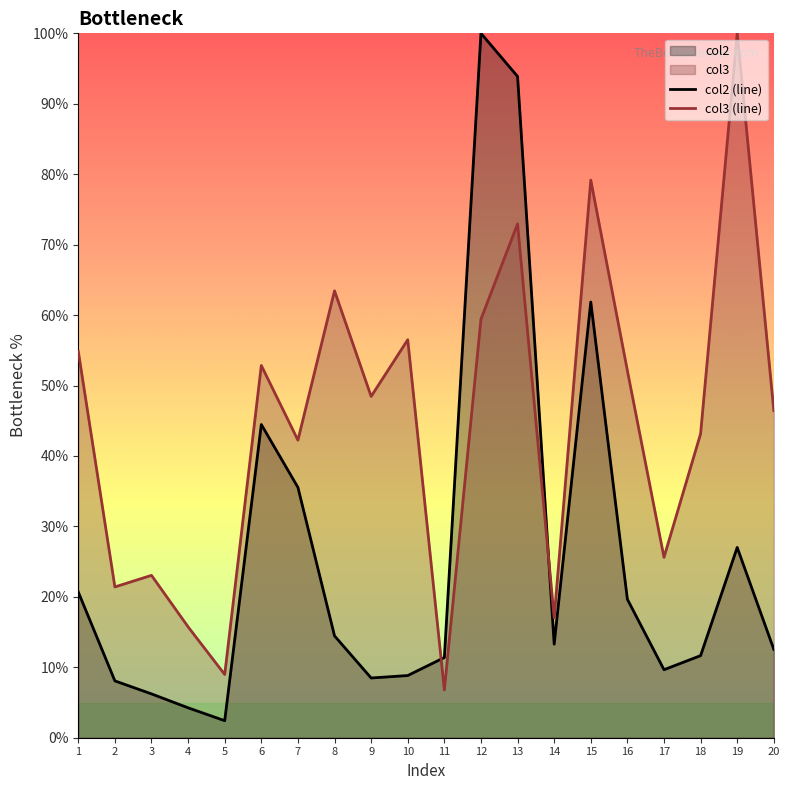

Reading left to right, extract all data points from this chart.

col2 (line): 1=20.7	2=8.1	3=6.2	4=4.2	5=2.4	6=44.5	7=35.5	8=14.5	9=8.5	10=8.8	11=11.4	12=100.0	13=93.9	14=13.3	15=61.9	16=19.7	17=9.7	18=11.7	19=27.0	20=12.5
col3 (line): 1=54.9	2=21.4	3=23.1	4=15.7	5=9.0	6=52.8	7=42.2	8=63.4	9=48.5	10=56.5	11=6.8	12=59.4	13=72.9	14=17.0	15=79.2	16=52.1	17=25.6	18=43.2	19=100.0	20=46.4